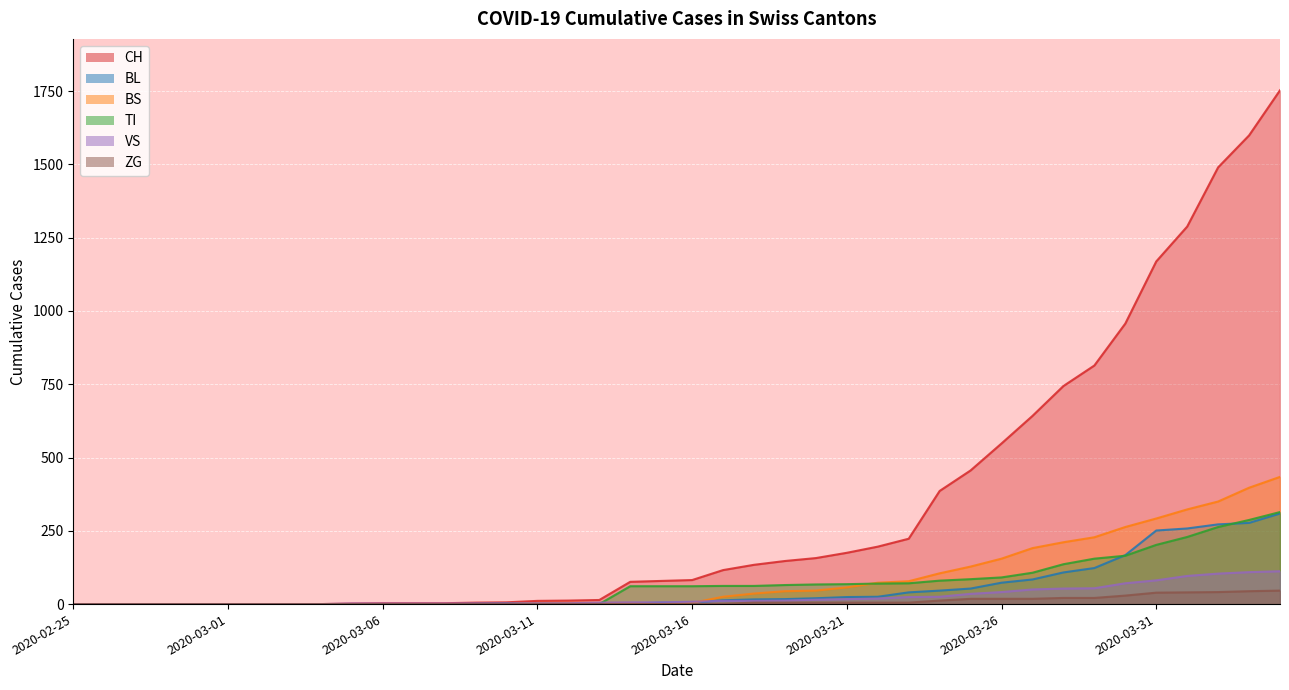

Reading right to left, extract all data points from this chart.

CH: 2020-04-04=1753	2020-04-03=1599	2020-04-02=1490	2020-04-01=1288	2020-03-31=1169	2020-03-30=957	2020-03-29=814	2020-03-28=744	2020-03-27=642	2020-03-26=548	2020-03-25=456	2020-03-24=386	2020-03-23=223	2020-03-22=196	2020-03-21=175	2020-03-20=157	2020-03-19=147	2020-03-18=134	2020-03-17=116	2020-03-16=82	2020-03-15=79	2020-03-14=76	2020-03-13=14	2020-03-12=12	2020-03-11=11	2020-03-10=6	2020-03-09=5	2020-03-08=3	2020-03-07=3	2020-03-06=3	2020-03-05=2	2020-03-04=0	2020-03-03=0	2020-03-02=0	2020-03-01=0	2020-02-29=0	2020-02-28=0	2020-02-27=0	2020-02-26=0	2020-02-25=0
BL: 2020-04-04=309	2020-04-03=277	2020-04-02=272	2020-04-01=258	2020-03-31=251	2020-03-30=167	2020-03-29=123	2020-03-28=108	2020-03-27=84	2020-03-26=73	2020-03-25=53	2020-03-24=46	2020-03-23=40	2020-03-22=25	2020-03-21=24	2020-03-20=20	2020-03-19=17	2020-03-18=16	2020-03-17=13	2020-03-16=5	2020-03-15=5	2020-03-14=2	2020-03-13=2	2020-03-12=2	2020-03-11=2	2020-03-10=2	2020-03-09=1	2020-03-08=0	2020-03-07=0	2020-03-06=0	2020-03-05=0	2020-03-04=0	2020-03-03=0	2020-03-02=0	2020-03-01=0	2020-02-29=0	2020-02-28=0	2020-02-27=0	2020-02-26=0	2020-02-25=0
BS: 2020-04-04=434	2020-04-03=397	2020-04-02=350	2020-04-01=323	2020-03-31=292	2020-03-30=263	2020-03-29=228	2020-03-28=211	2020-03-27=191	2020-03-26=155	2020-03-25=128	2020-03-24=105	2020-03-23=78	2020-03-22=73	2020-03-21=57	2020-03-20=46	2020-03-19=44	2020-03-18=36	2020-03-17=25	2020-03-16=4	2020-03-15=0	2020-03-14=4	2020-03-13=4	2020-03-12=4	2020-03-11=4	2020-03-10=0	2020-03-09=0	2020-03-08=0	2020-03-07=0	2020-03-06=0	2020-03-05=0	2020-03-04=0	2020-03-03=0	2020-03-02=0	2020-03-01=0	2020-02-29=0	2020-02-28=0	2020-02-27=0	2020-02-26=0	2020-02-25=0
TI: 2020-04-04=314	2020-04-03=287	2020-04-02=263	2020-04-01=229	2020-03-31=202	2020-03-30=165	2020-03-29=155	2020-03-28=136	2020-03-27=107	2020-03-26=91	2020-03-25=85	2020-03-24=80	2020-03-23=71	2020-03-22=70	2020-03-21=68	2020-03-20=67	2020-03-19=65	2020-03-18=62	2020-03-17=62	2020-03-16=61	2020-03-15=61	2020-03-14=61	2020-03-13=0	2020-03-12=0	2020-03-11=0	2020-03-10=0	2020-03-09=0	2020-03-08=0	2020-03-07=0	2020-03-06=0	2020-03-05=0	2020-03-04=0	2020-03-03=0	2020-03-02=0	2020-03-01=0	2020-02-29=0	2020-02-28=0	2020-02-27=0	2020-02-26=0	2020-02-25=0
VS: 2020-04-04=112	2020-04-03=109	2020-04-02=104	2020-04-01=96	2020-03-31=81	2020-03-30=71	2020-03-29=54	2020-03-28=53	2020-03-27=50	2020-03-26=41	2020-03-25=35	2020-03-24=25	2020-03-23=24	2020-03-22=19	2020-03-21=17	2020-03-20=15	2020-03-19=12	2020-03-18=11	2020-03-17=11	2020-03-16=8	2020-03-15=6	2020-03-14=6	2020-03-13=5	2020-03-12=3	2020-03-11=3	2020-03-10=2	2020-03-09=2	2020-03-08=2	2020-03-07=2	2020-03-06=2	2020-03-05=2	2020-03-04=0	2020-03-03=0	2020-03-02=0	2020-03-01=0	2020-02-29=0	2020-02-28=0	2020-02-27=0	2020-02-26=0	2020-02-25=0
ZG: 2020-04-04=46	2020-04-03=44	2020-04-02=41	2020-04-01=40	2020-03-31=39	2020-03-30=29	2020-03-29=21	2020-03-28=21	2020-03-27=18	2020-03-26=18	2020-03-25=18	2020-03-24=12	2020-03-23=5	2020-03-22=5	2020-03-21=5	2020-03-20=5	2020-03-19=5	2020-03-18=5	2020-03-17=1	2020-03-16=0	2020-03-15=0	2020-03-14=0	2020-03-13=0	2020-03-12=0	2020-03-11=0	2020-03-10=0	2020-03-09=0	2020-03-08=0	2020-03-07=0	2020-03-06=0	2020-03-05=0	2020-03-04=0	2020-03-03=0	2020-03-02=0	2020-03-01=0	2020-02-29=0	2020-02-28=0	2020-02-27=0	2020-02-26=0	2020-02-25=0